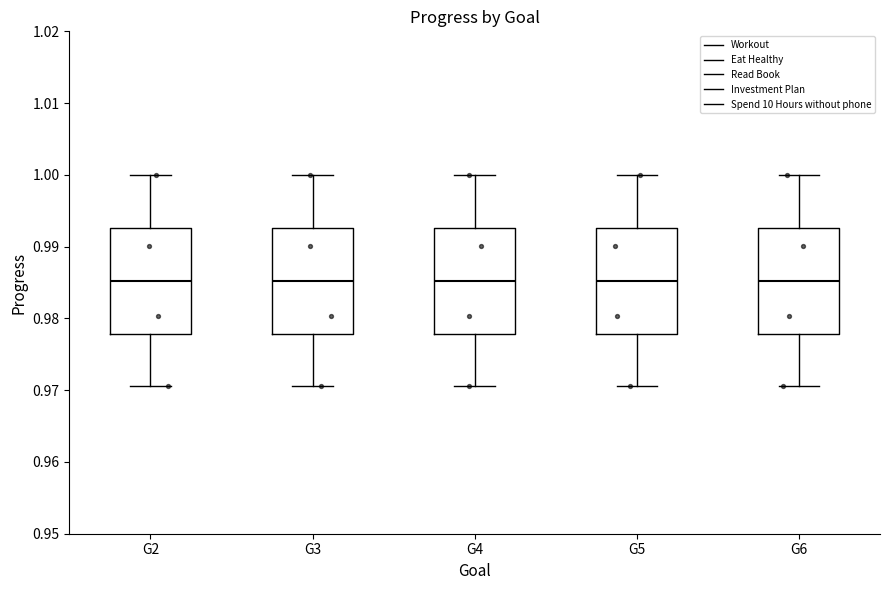

Where is the lower edge of the box for G6 on the y-axis? The values are not printed on the chart, so give them approximately, as read against the axis.

0.978